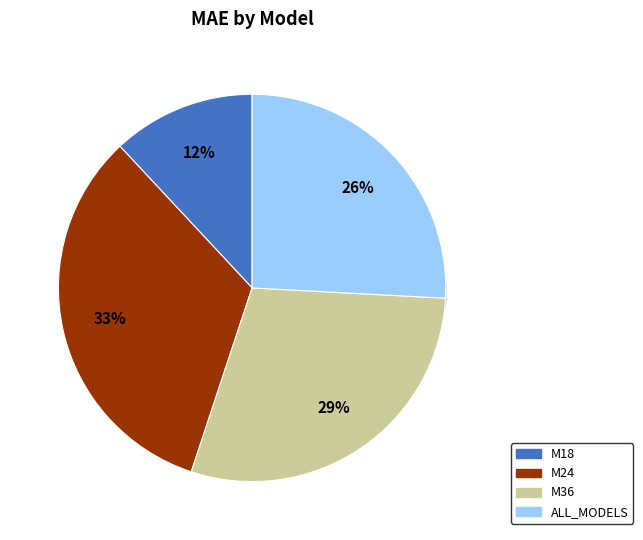

To the nearest percent, what portion does M18 represent?

12%